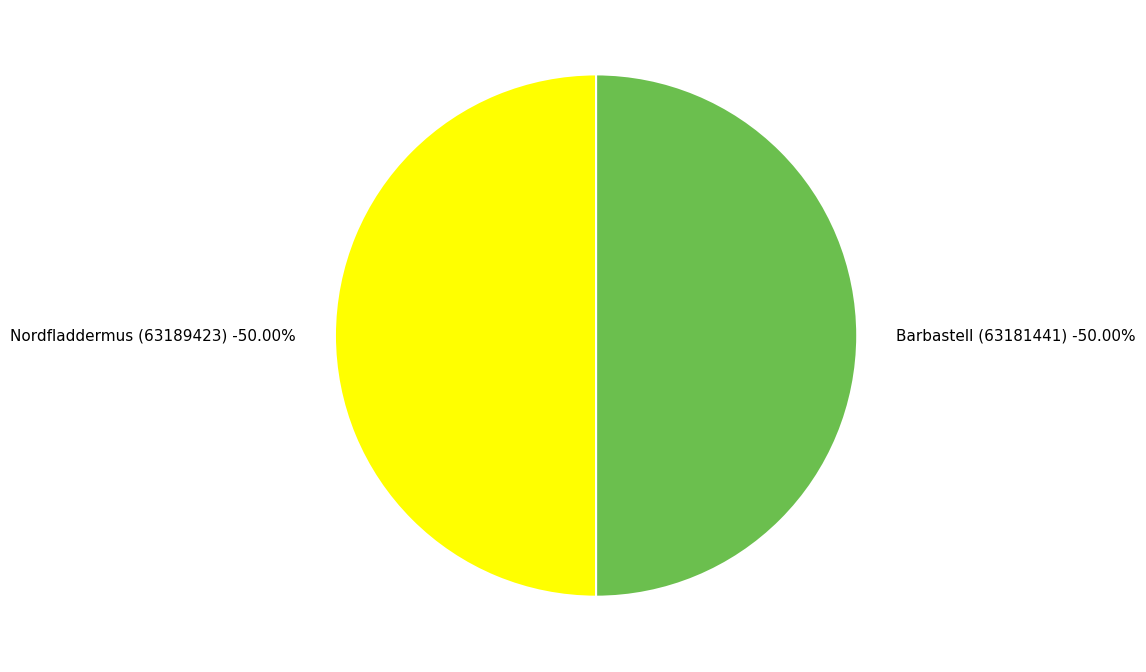

Is Nordfladdermus (63189423) the majority of the pie?

Yes